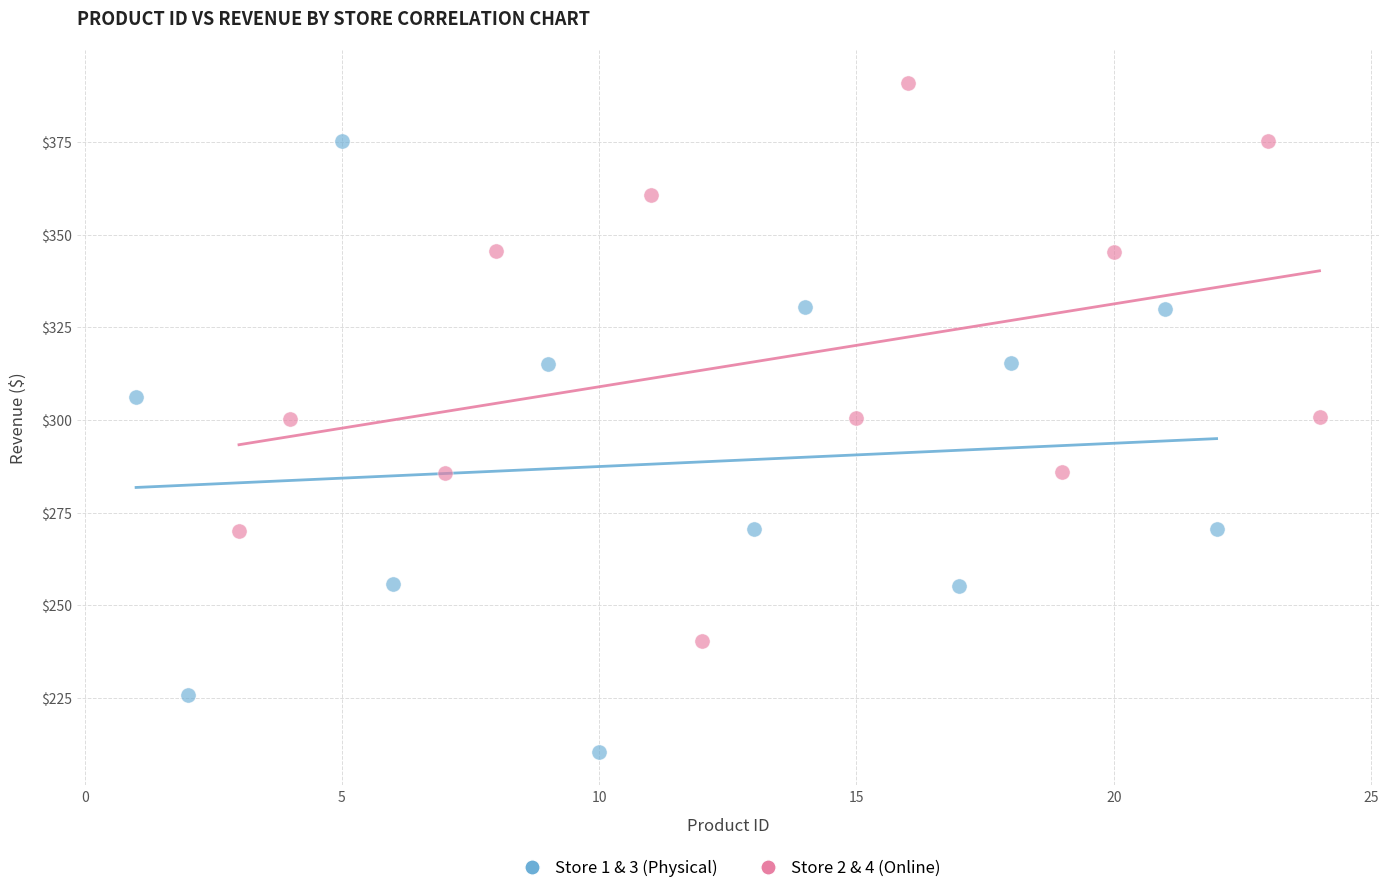

Which series contains the highest Y value?

Store 2 & 4 (Online)